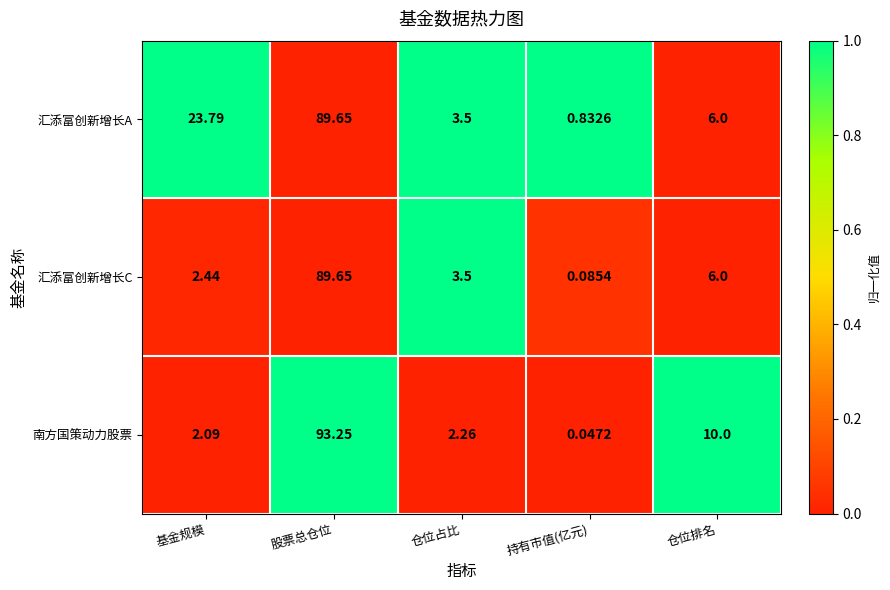

At 基金规模, list the series in order from largest to smallest.

汇添富创新增长A, 汇添富创新增长C, 南方国策动力股票